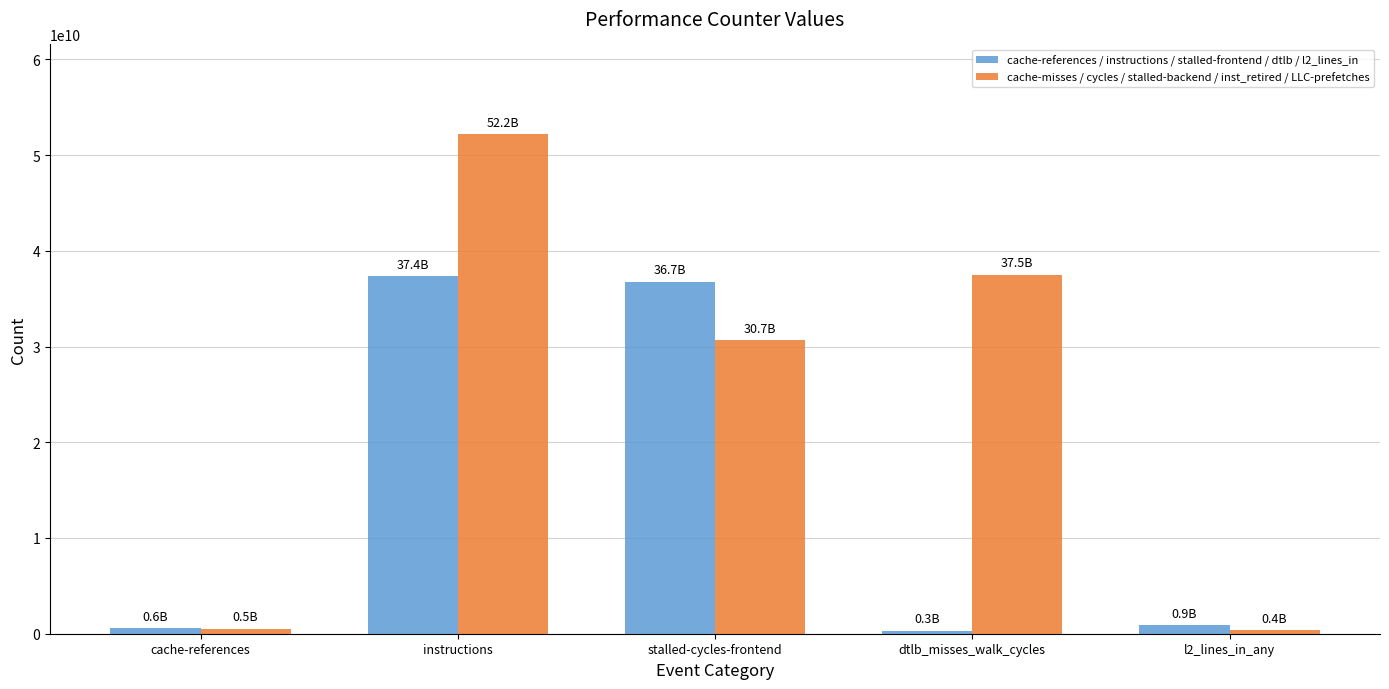

At which label is cache-references / instructions / stalled-frontend / dtlb / l2_lines_in closest to 18824072517?

stalled-cycles-frontend